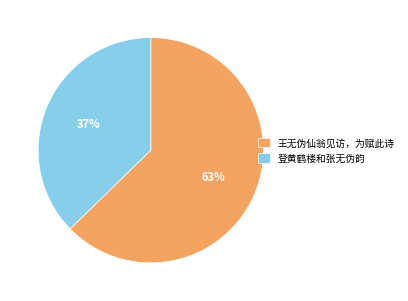

Is 登黄鹤楼和张无伪韵 the majority of the pie?

No